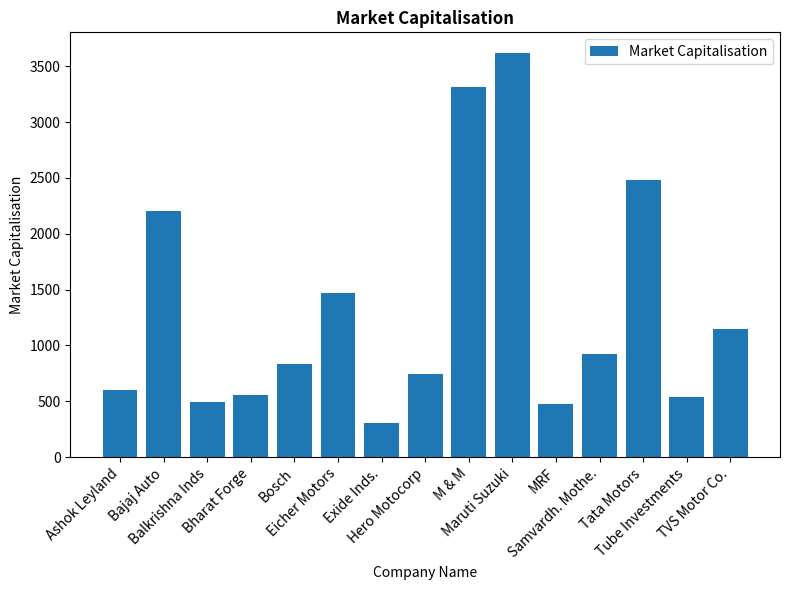

Reading right to left, list all the values displayed in this chart.

1149.9	536.1	2481.4	921.8	477.6	3622.4	3315.7	744.5	306.3	1466.2	835.9	557.9	492.8	2199.0	599.6